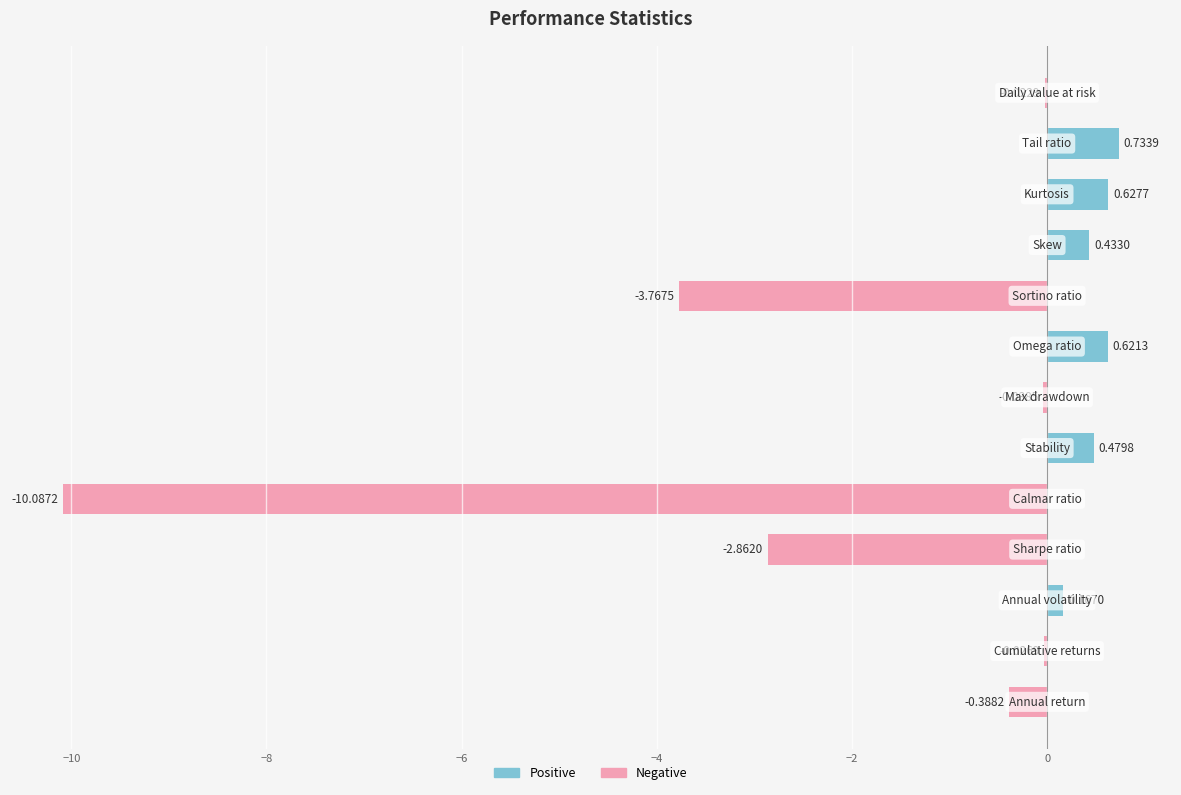

What is the sum of all values?

-14.1